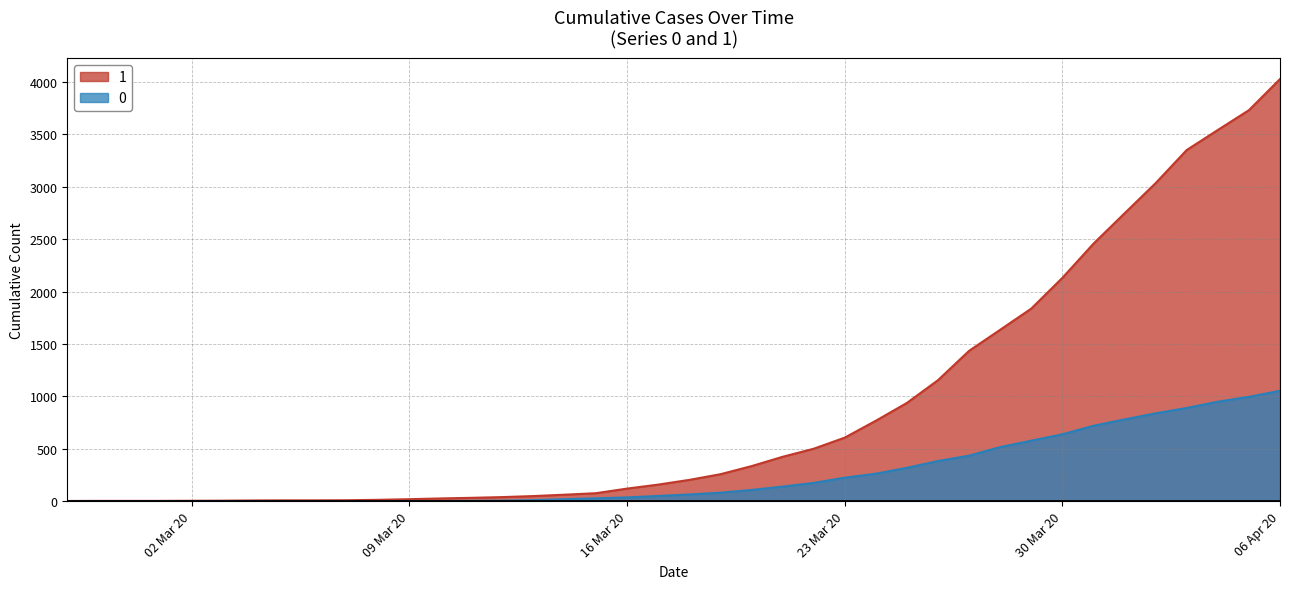

Is the value of 1 at 2020-03-24 greater than the value of 0 at 2020-03-12?

Yes